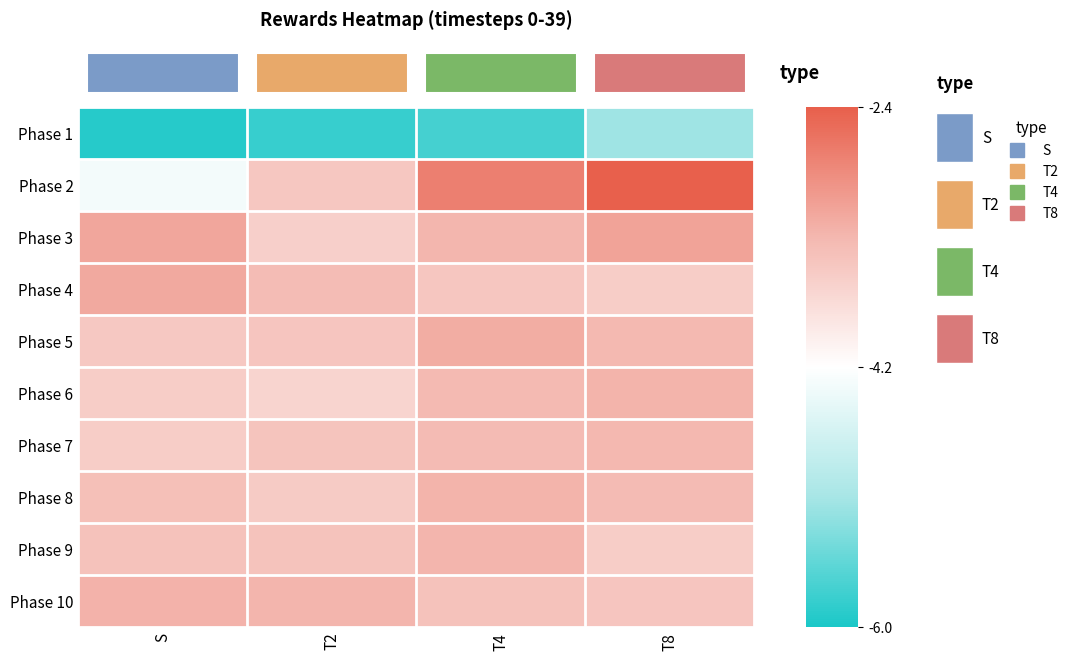

At which category does the chart reach its minimum across all series?

S